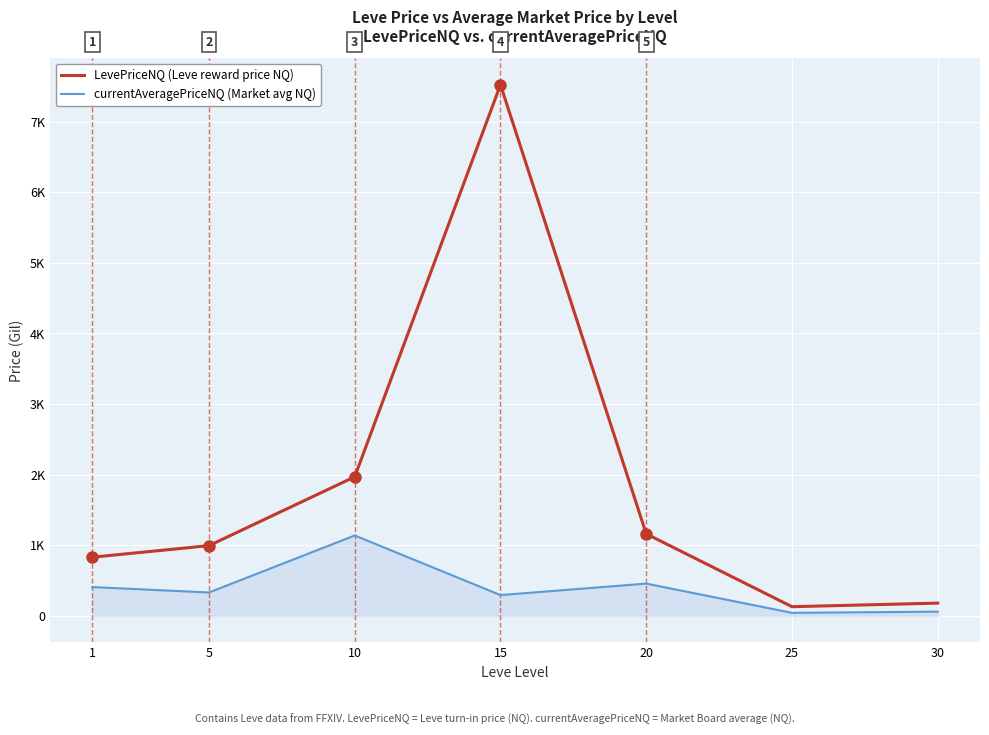

Where is the first local minimum for LevePriceNQ (Leve reward price NQ)?

25